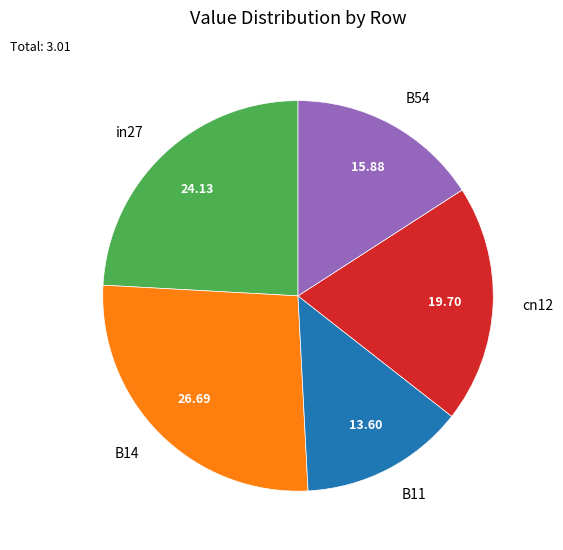

To the nearest percent, what portion does cn12 represent?

20%